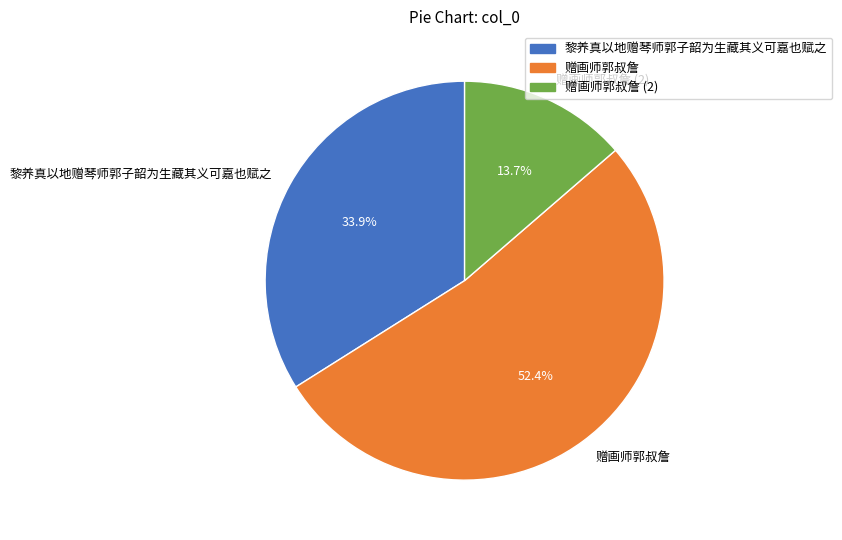

To the nearest percent, what is the difference between the largest and smallest slice percentages?

39%